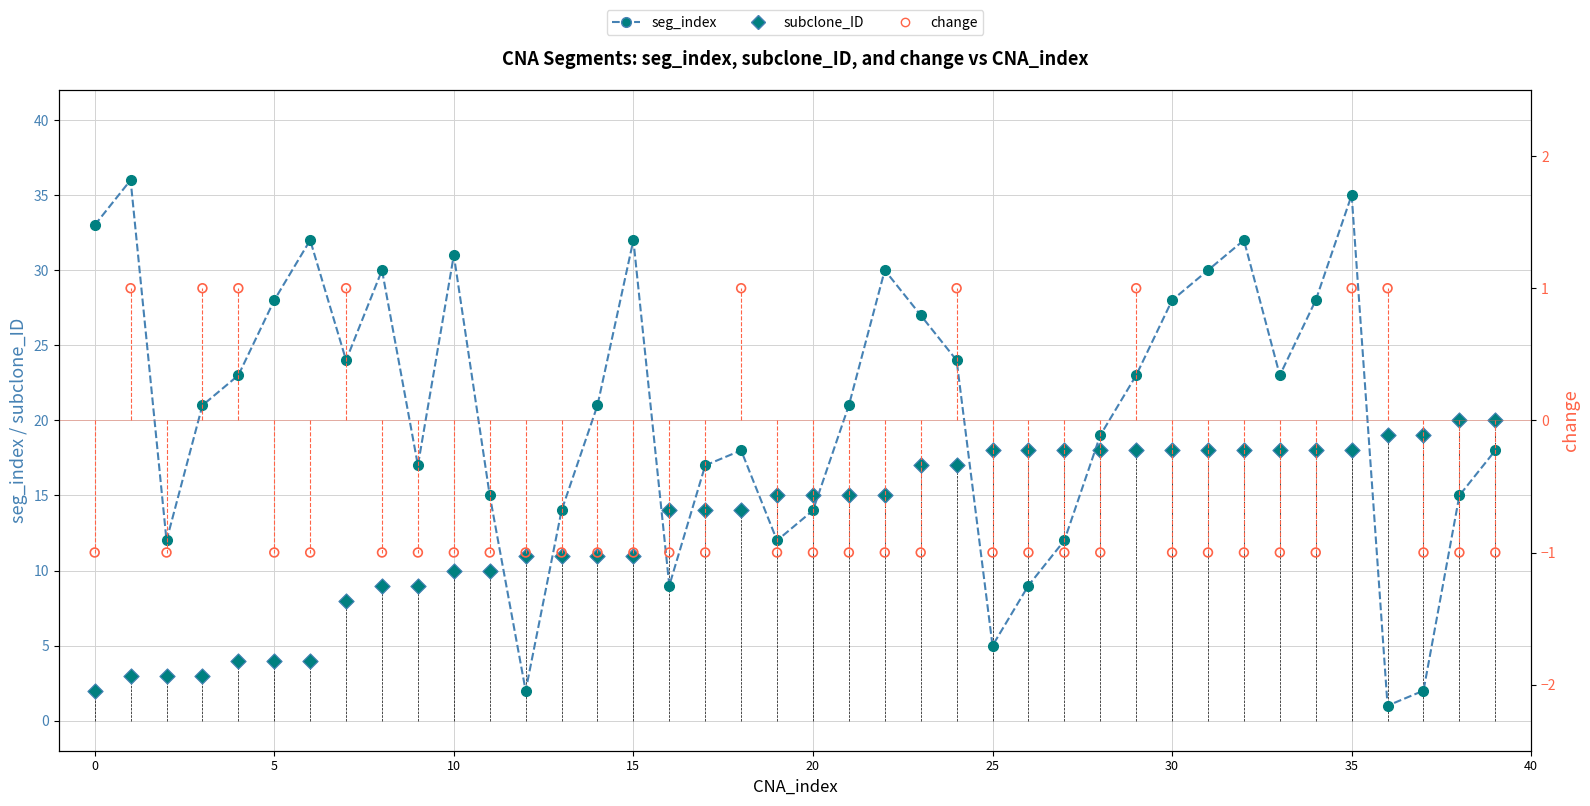

Which series reaches the maximum Y coordinate?

seg_index